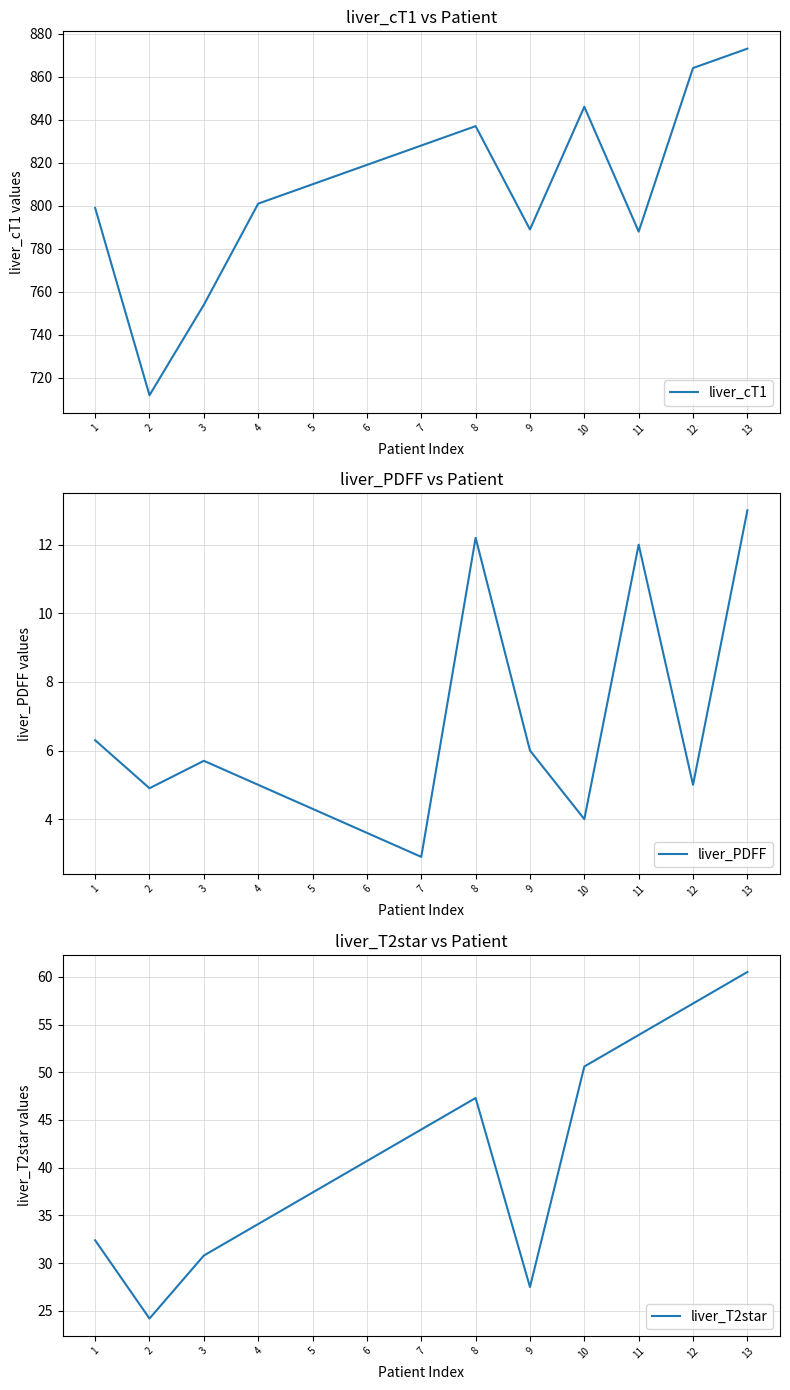

How many interior local valleys does the liver_PDFF series have?

4